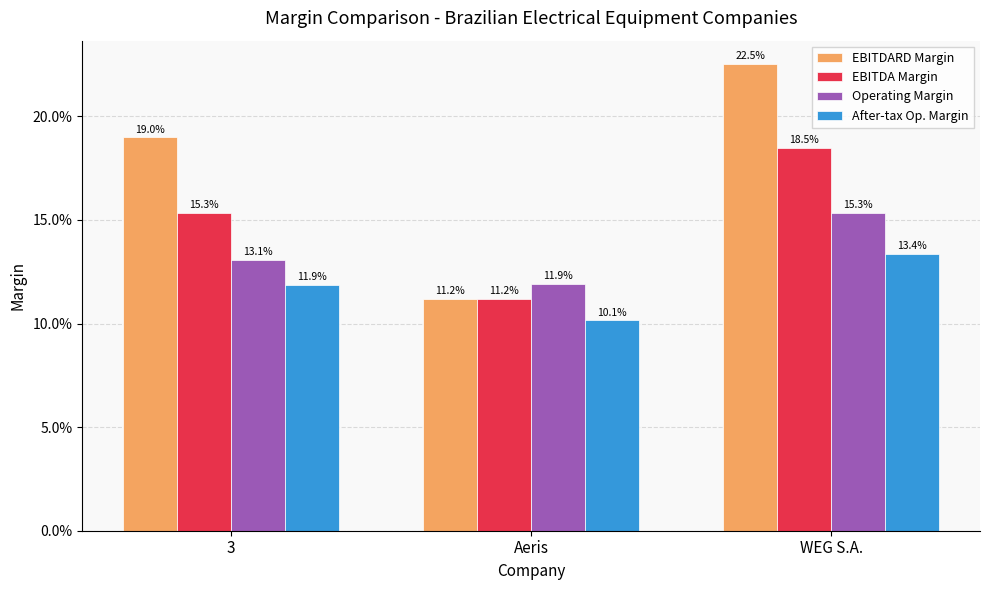

Is it true that EBITDA Margin equals 0.2 at WEG S.A.?

True